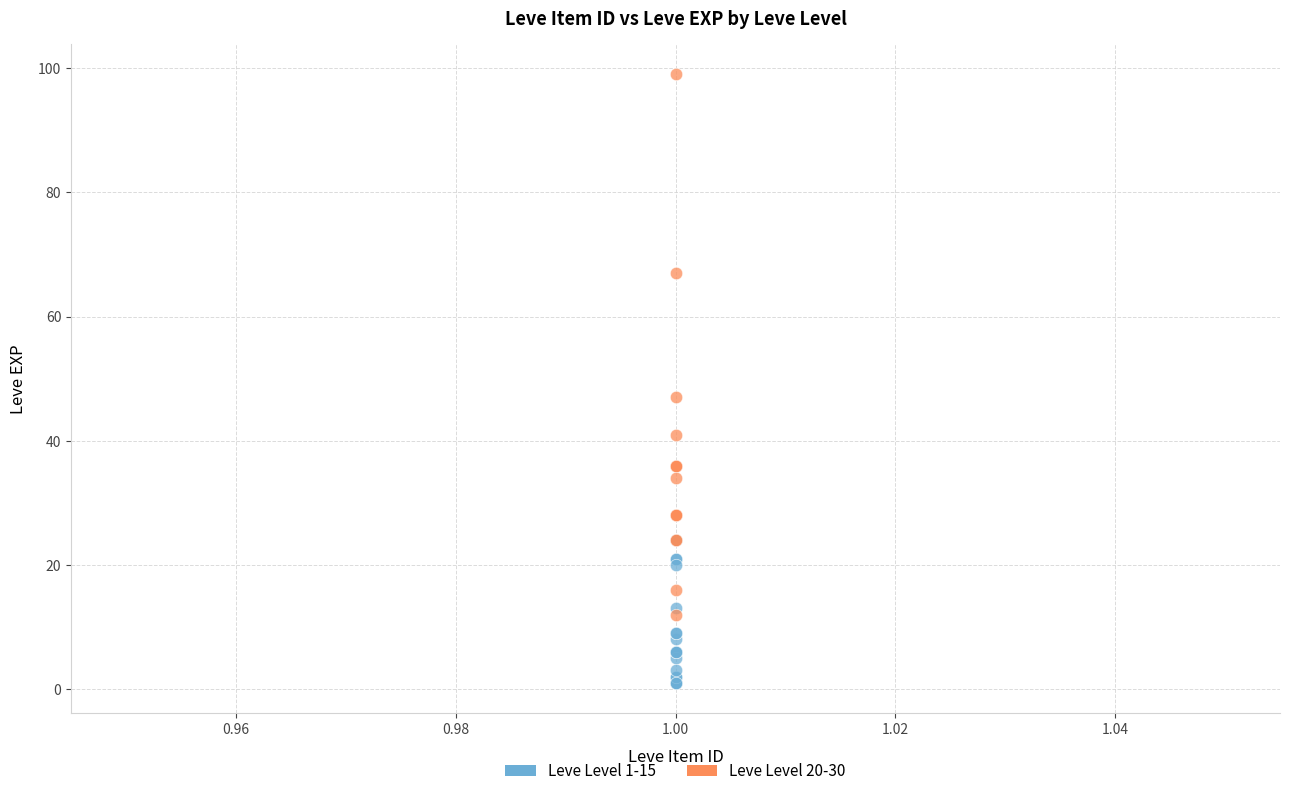

Which series reaches the maximum Y coordinate?

Leve Level 20-30